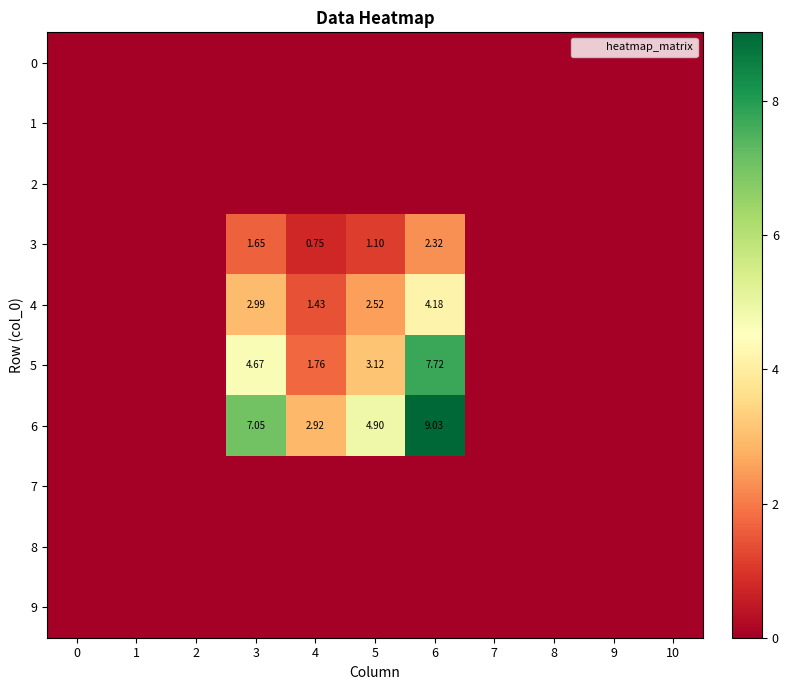

List the series in order of their peak value, highest first.

6, 5, 4, 3, 0, 1, 2, 7, 8, 9